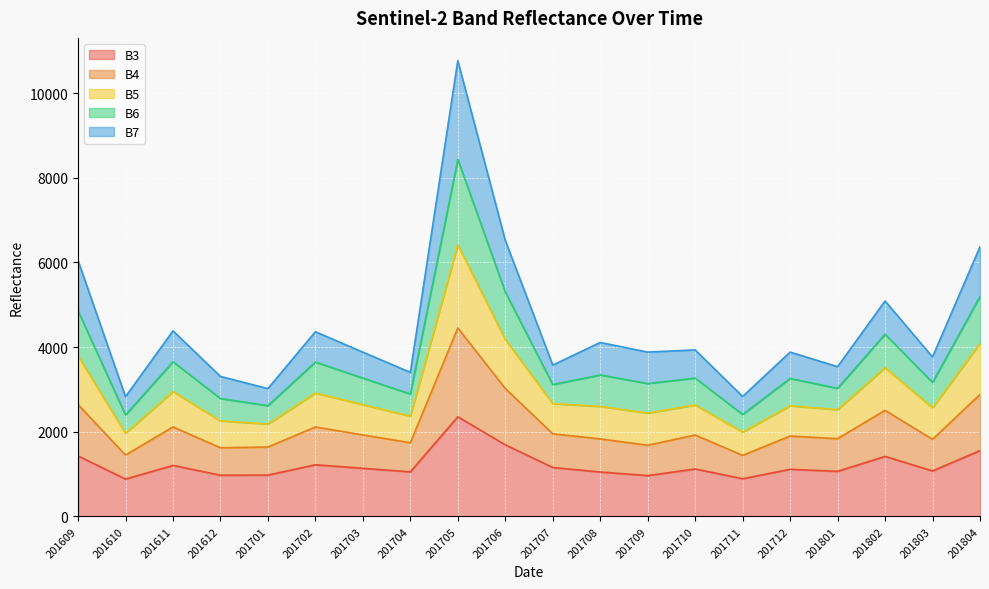

True or false: B3 has a value of 1220 at 201702.

True